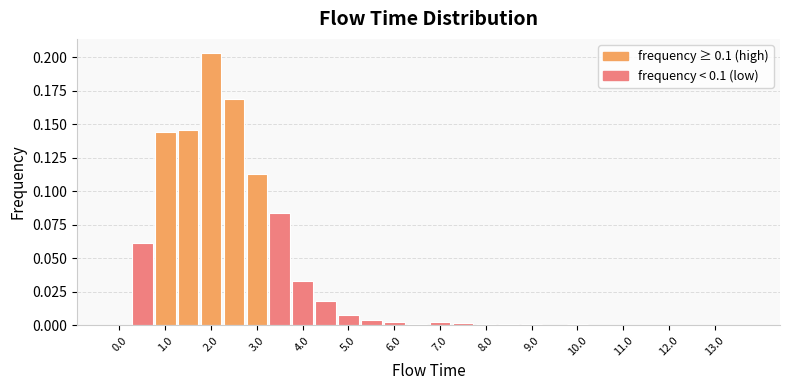

What is the difference between the second highest and second lowest values?

0.2